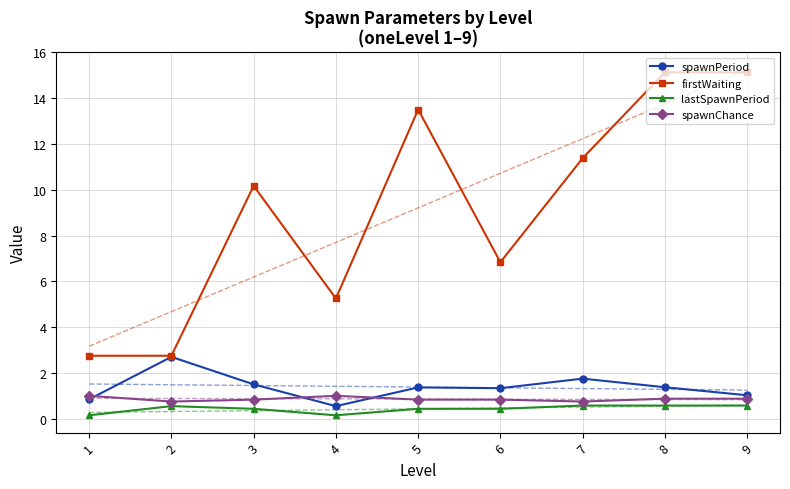

Reading left to right, what are all the values shown in this chart?

spawnPeriod: 1=0.8	2=2.7	3=1.5	4=0.6	5=1.4	6=1.3	7=1.8	8=1.4	9=1.0
firstWaiting: 1=2.8	2=2.8	3=10.2	4=5.2	5=13.5	6=6.8	7=11.4	8=15.1	9=15.1
lastSpawnPeriod: 1=0.1	2=0.6	3=0.4	4=0.1	5=0.4	6=0.4	7=0.6	8=0.6	9=0.6
spawnChance: 1=1.0	2=0.8	3=0.8	4=1.0	5=0.8	6=0.8	7=0.8	8=0.9	9=0.9